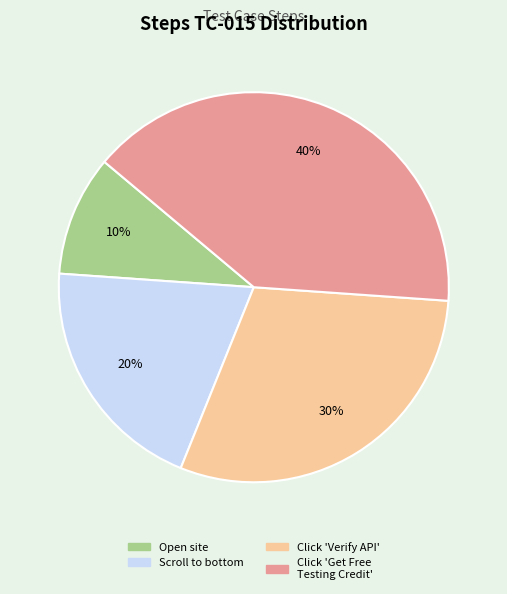

Count the number of slices in the pie.

4